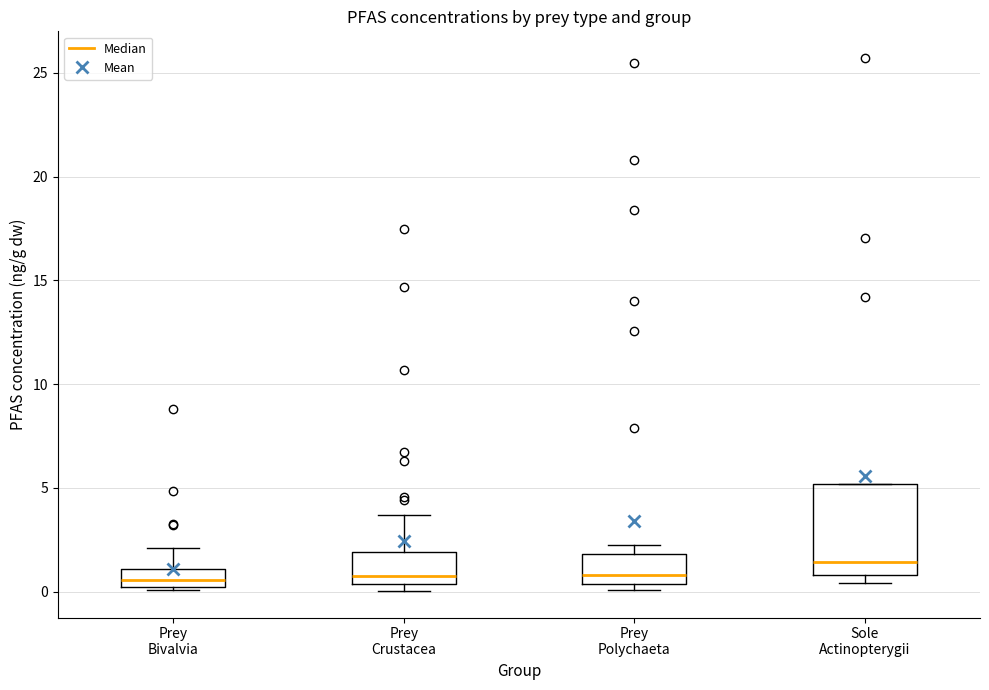

Reading left to right, read every box against the y-axis: the position of its median line, the range the box covers, and the ends of its whiskers. The values are not printed on the chart, so give them approximately, as read against the axis.

Prey Bivalvia: median 0.5, box 0.0 to 1.0, whiskers 0.0 (just below the box's lower edge) to 2.0
Prey Crustacea: median 1.0, box 0.5 to 2.0, whiskers 0.0 to 3.5
Prey Polychaeta: median 1.0, box 0.5 to 2.0, whiskers 0.0 to 2.5
Sole Actinopterygii: median 1.5, box 1.0 to 5.0, whiskers 0.5 to 5.0